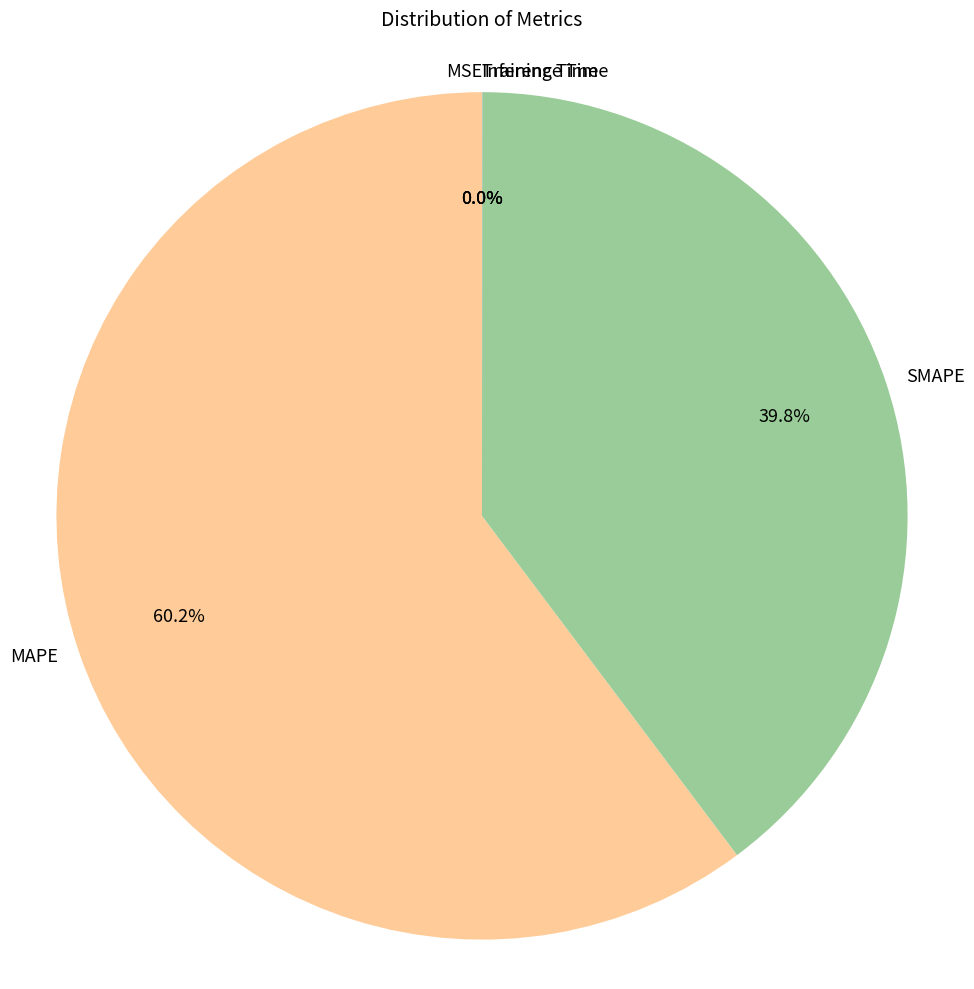

What percentage is the SMAPE slice, to the nearest percent?

40%